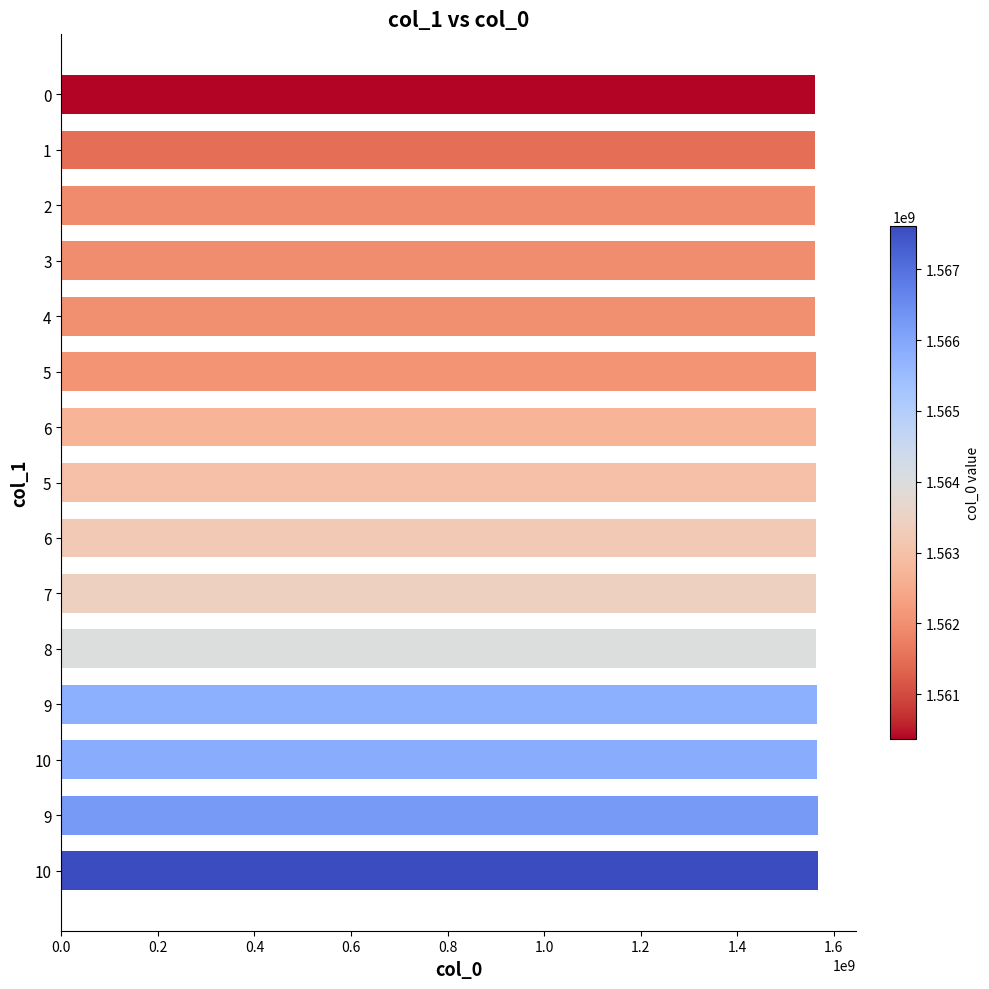

How many bars are there in total?

15